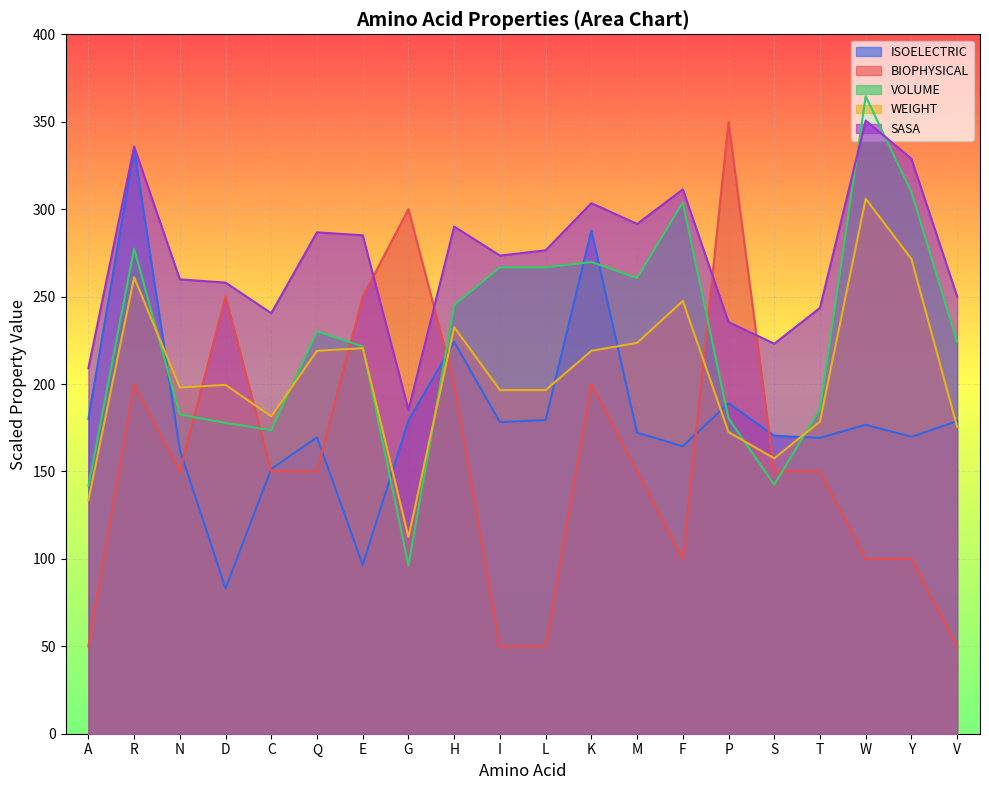

Reading left to right, list all the values displayed in this chart.

ISOELECTRIC: A=180.0	R=334.5	N=162.3	D=83.1	C=151.5	Q=169.5	E=96.6	G=179.1	H=224.1	I=178.2	L=179.4	K=287.7	M=172.2	F=164.4	P=189.0	S=170.4	T=169.2	W=176.7	Y=169.8	V=178.8
BIOPHYSICAL: A=50.0	R=200.0	N=150.0	D=250.0	C=150.0	Q=150.0	E=250.0	G=300.0	H=200.0	I=50.0	L=50.0	K=200.0	M=150.0	F=100.0	P=350.0	S=150.0	T=150.0	W=100.0	Y=100.0	V=50.0
VOLUME: A=141.8	R=277.4	N=182.6	D=177.8	C=173.6	Q=230.1	E=221.4	G=96.2	H=245.1	I=266.7	L=266.7	K=269.8	M=260.6	F=303.8	P=180.3	S=142.4	T=185.8	W=364.5	Y=309.8	V=224.0
WEIGHT: A=133.5	R=261.0	N=198.0	D=199.5	C=181.5	Q=219.0	E=220.5	G=112.5	H=232.5	I=196.5	L=196.5	K=219.0	M=223.5	F=247.5	P=172.5	S=157.5	T=178.5	W=306.0	Y=271.5	V=175.5
SASA: A=209.0	R=335.7	N=259.9	D=258.0	C=240.5	Q=286.8	E=285.0	G=185.2	H=290.0	I=273.5	L=276.4	K=303.4	M=291.5	F=311.3	P=235.4	S=223.0	T=243.6	W=350.7	Y=328.8	V=250.1